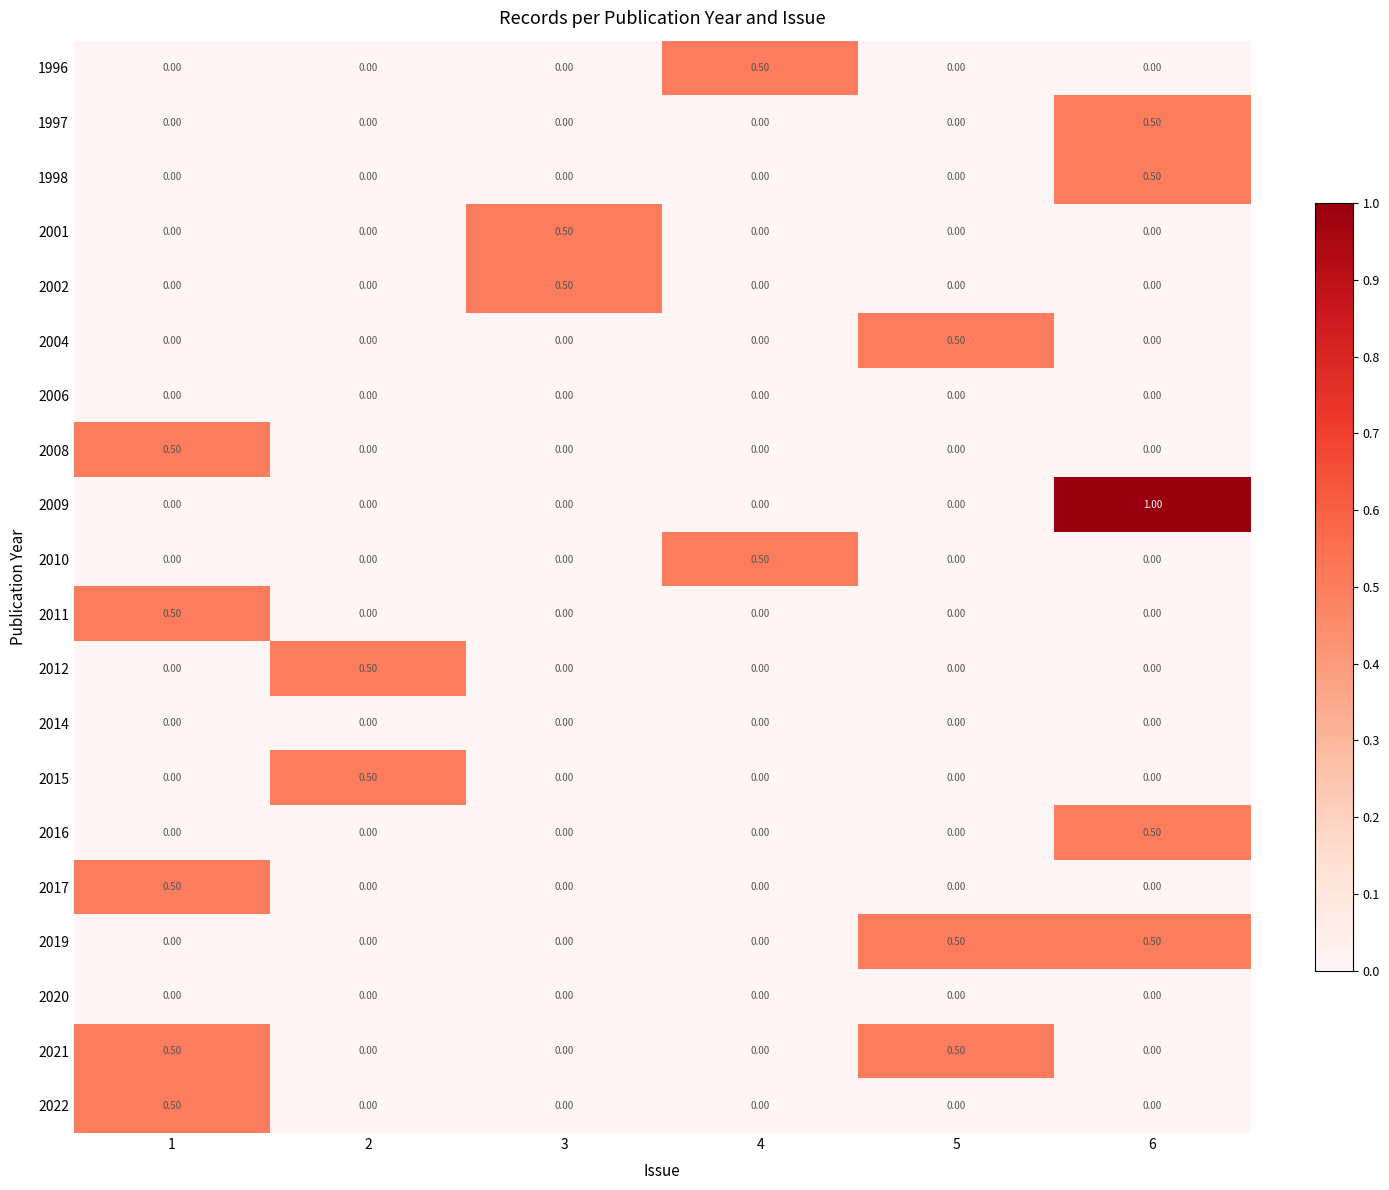

What is the sum of all 2021 values?

1.0